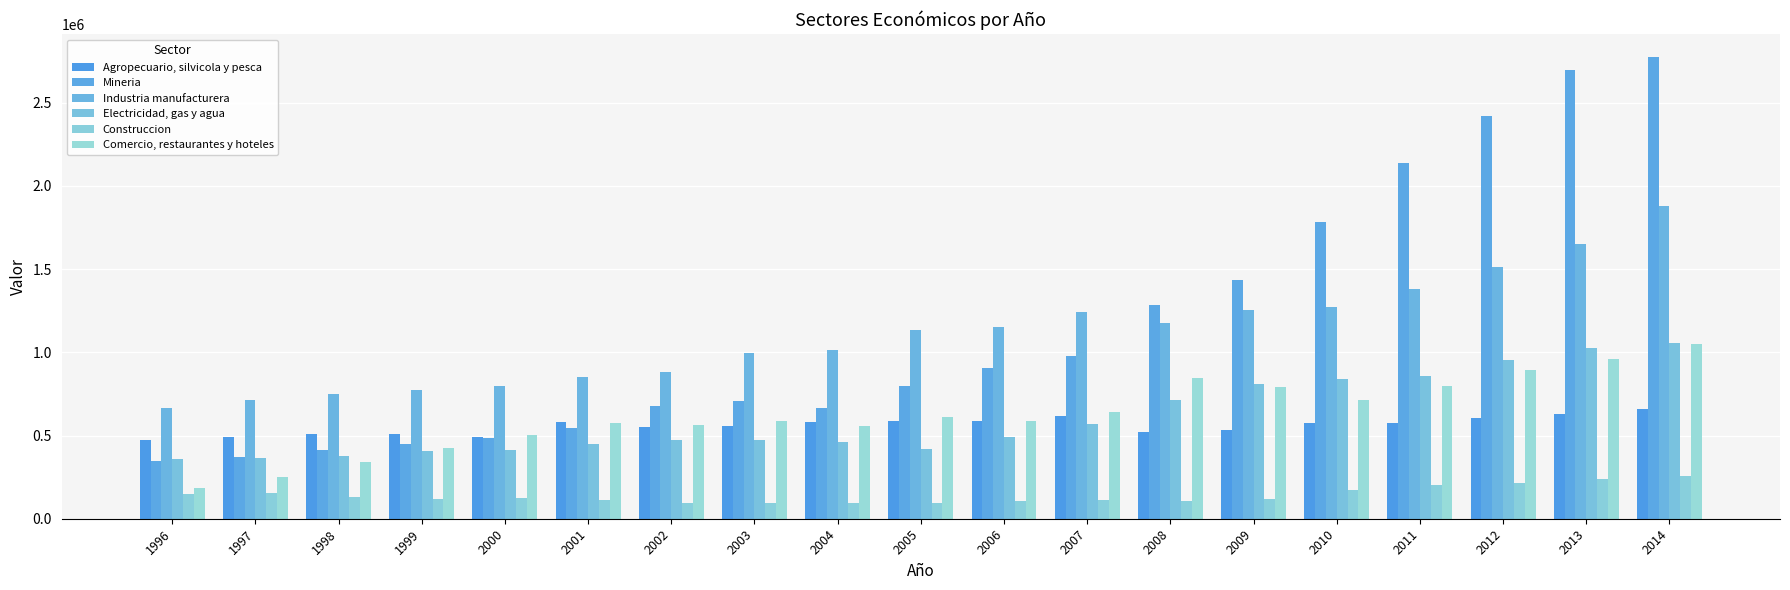

What are all the series names shown in the legend?

Agropecuario, silvicola y pesca, Mineria, Industria manufacturera, Electricidad, gas y agua, Construccion, Comercio, restaurantes y hoteles